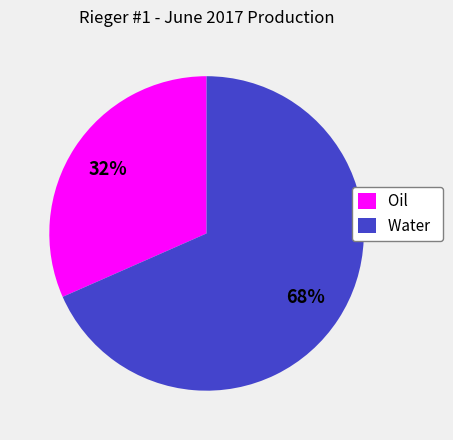

To the nearest percent, what is the average slice percentage?

50%